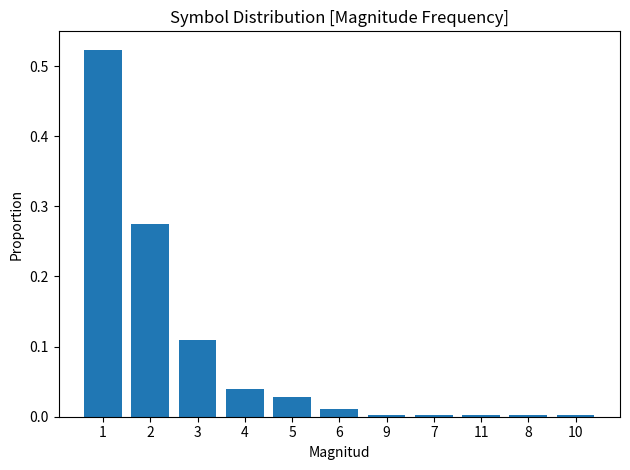

Are the bars horizontal?

No